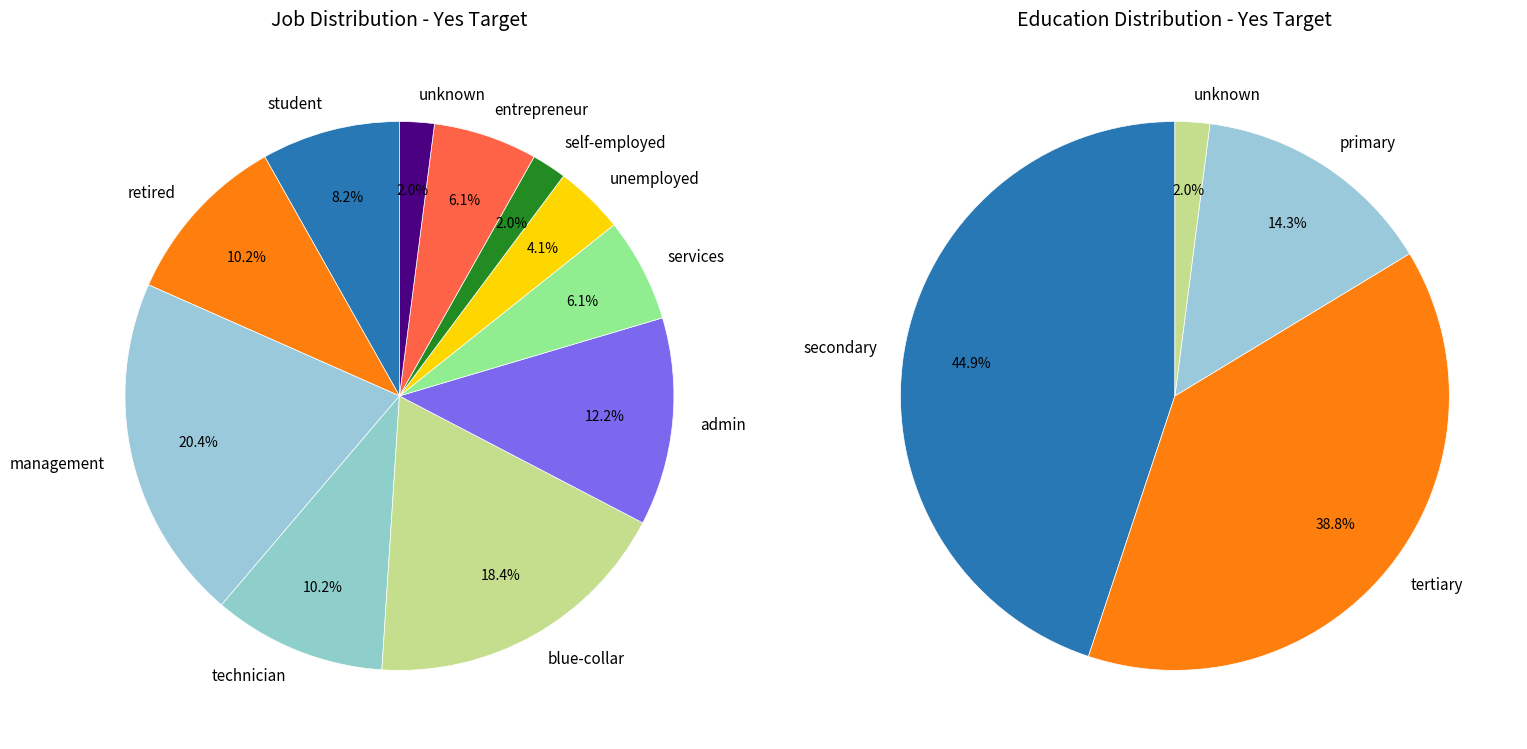

How many slices are in this pie chart?

11